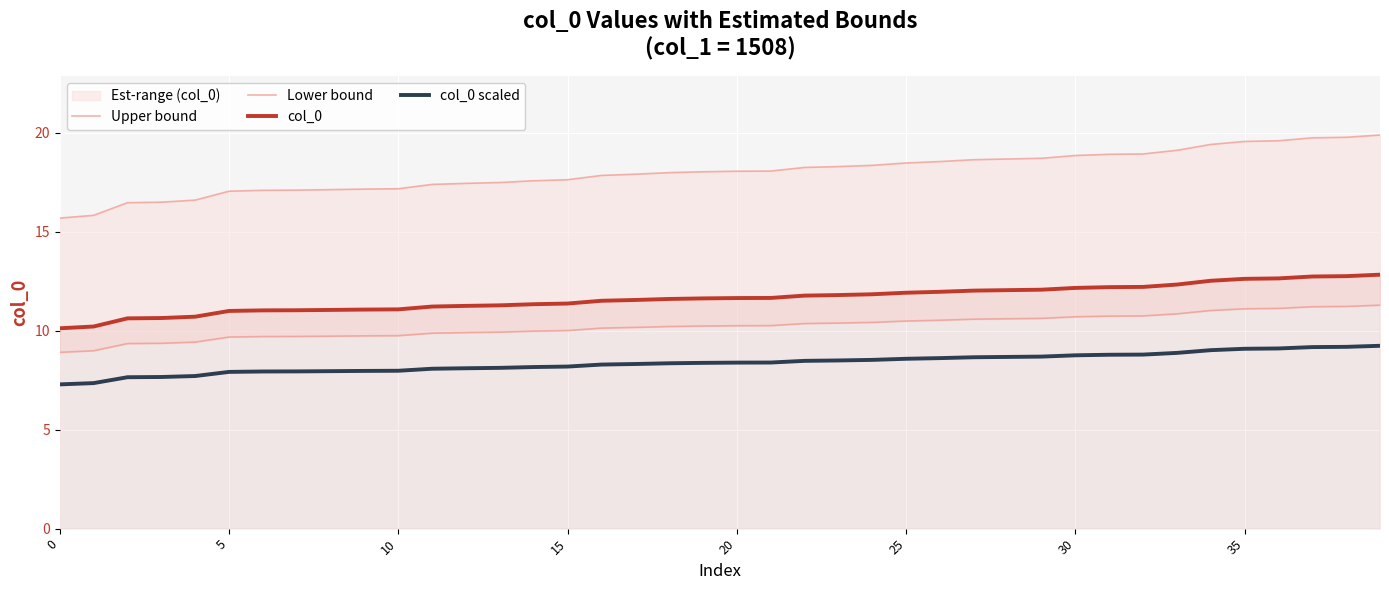

What is the sum of the Upper bound values at 8 and 32?

36.1